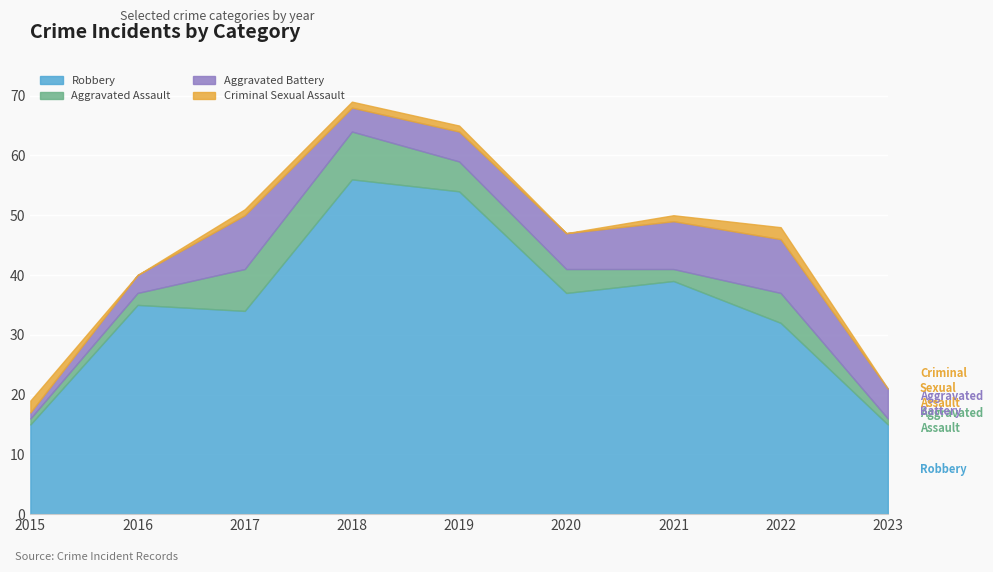

What is the greatest value displayed?

56